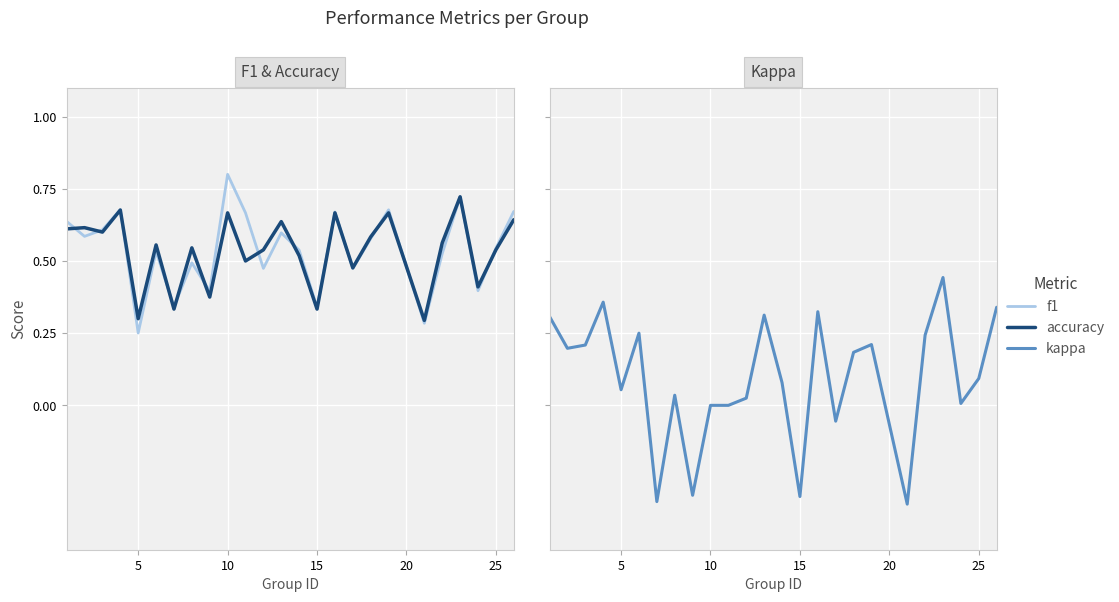

What is the smallest value displayed?

-0.3